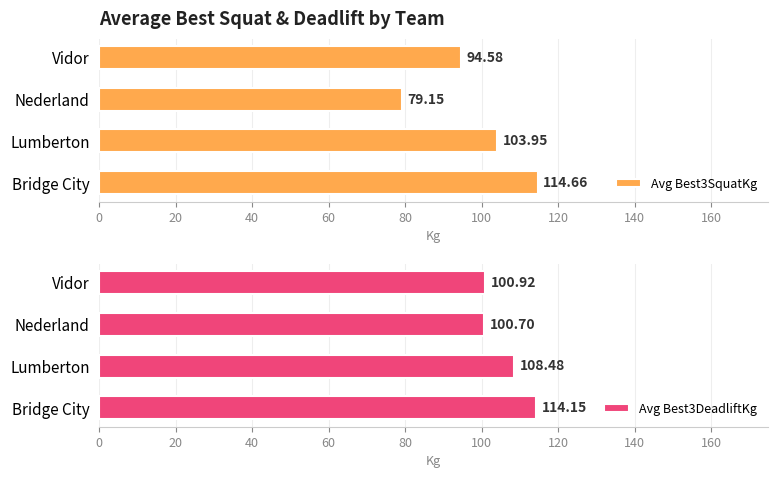

What is the maximum value for Avg Best3DeadliftKg?

114.2